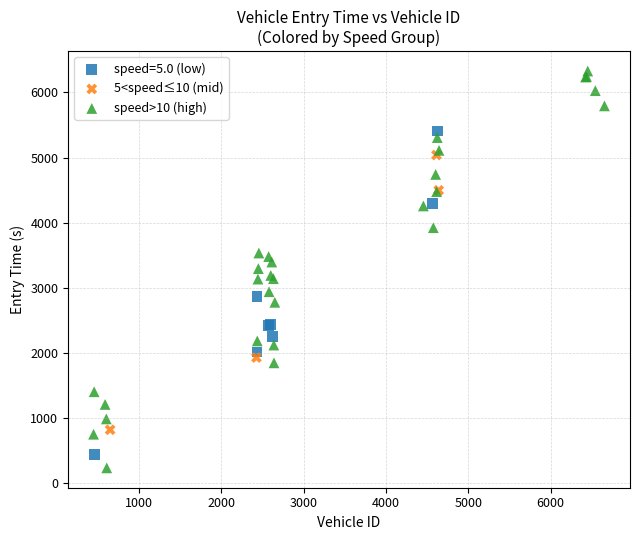

Which series reaches the maximum Y coordinate?

speed>10 (high)